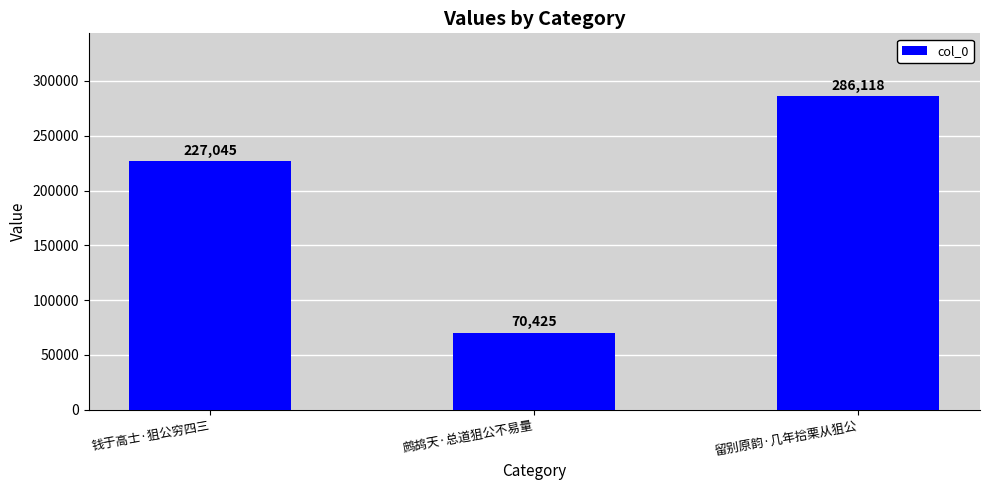

What is the label of the 2nd bar from the left?

鹧鸪天·总道狙公不易量